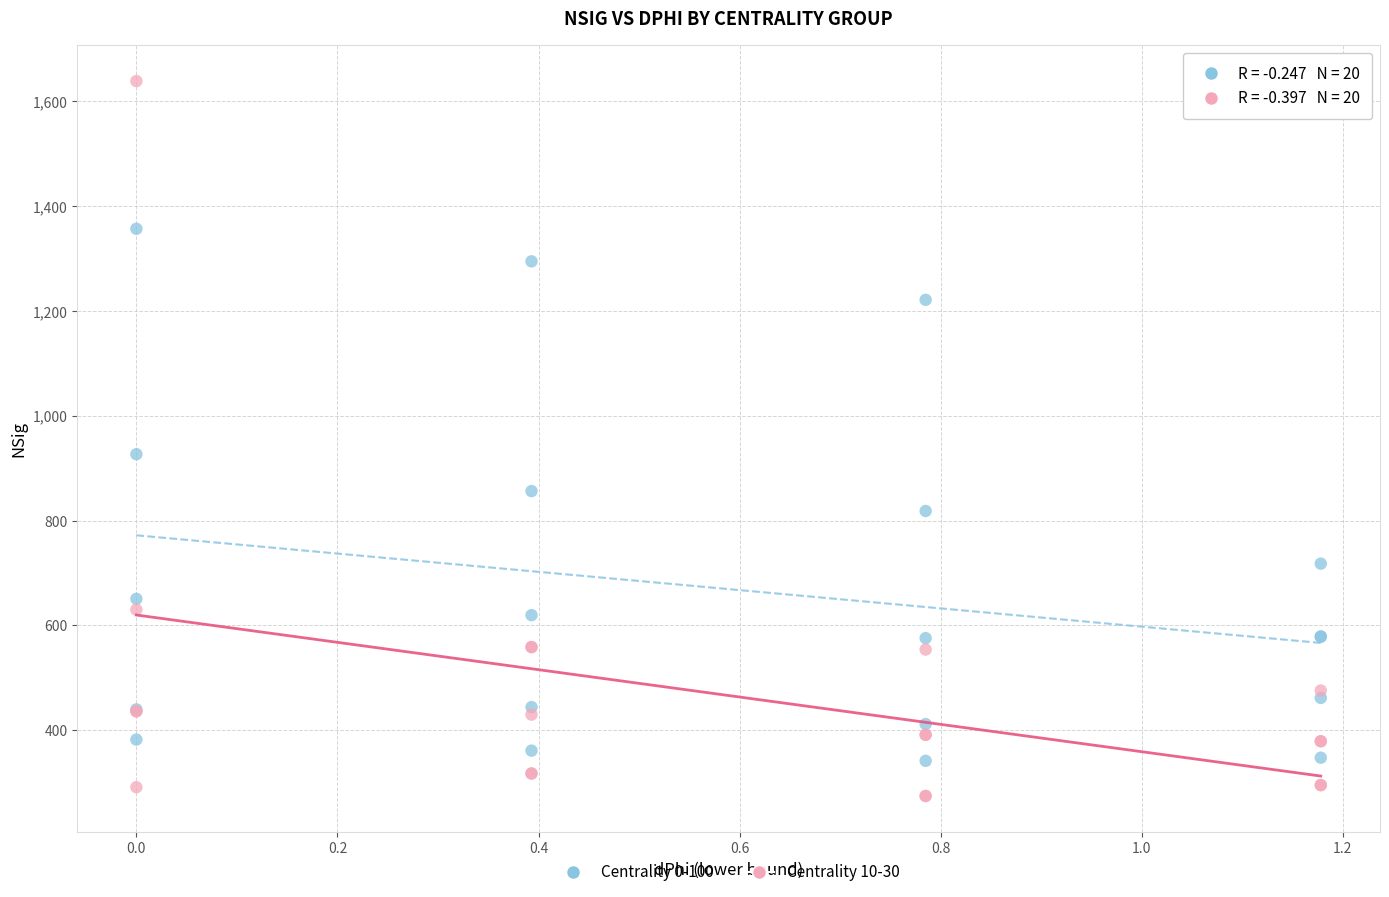

Which series contains the highest Y value?

Centrality 10-30